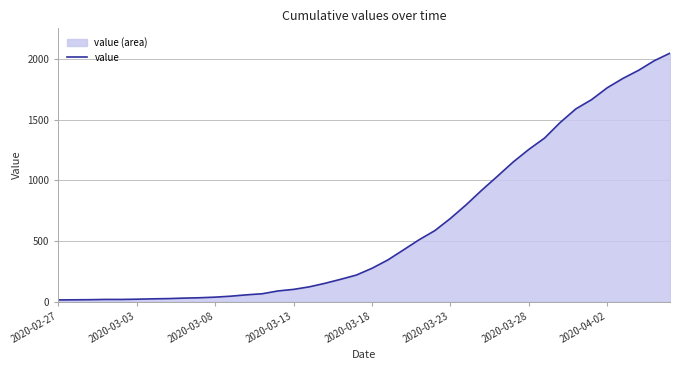

What position from the left is 34?

35